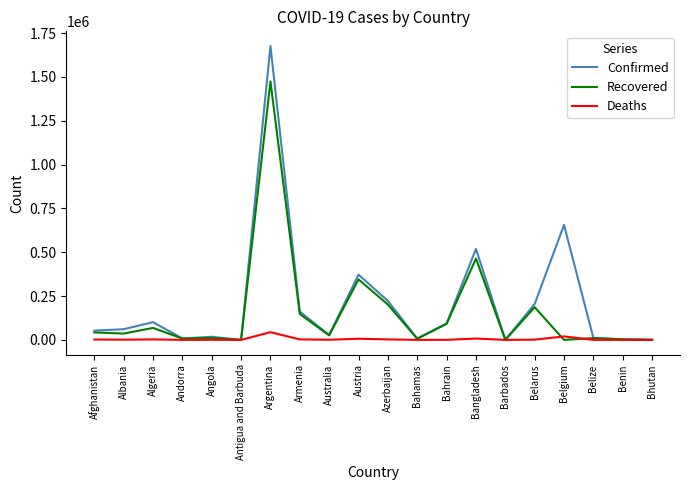

List the series in order of their overall mean, lowest first.

Deaths, Recovered, Confirmed